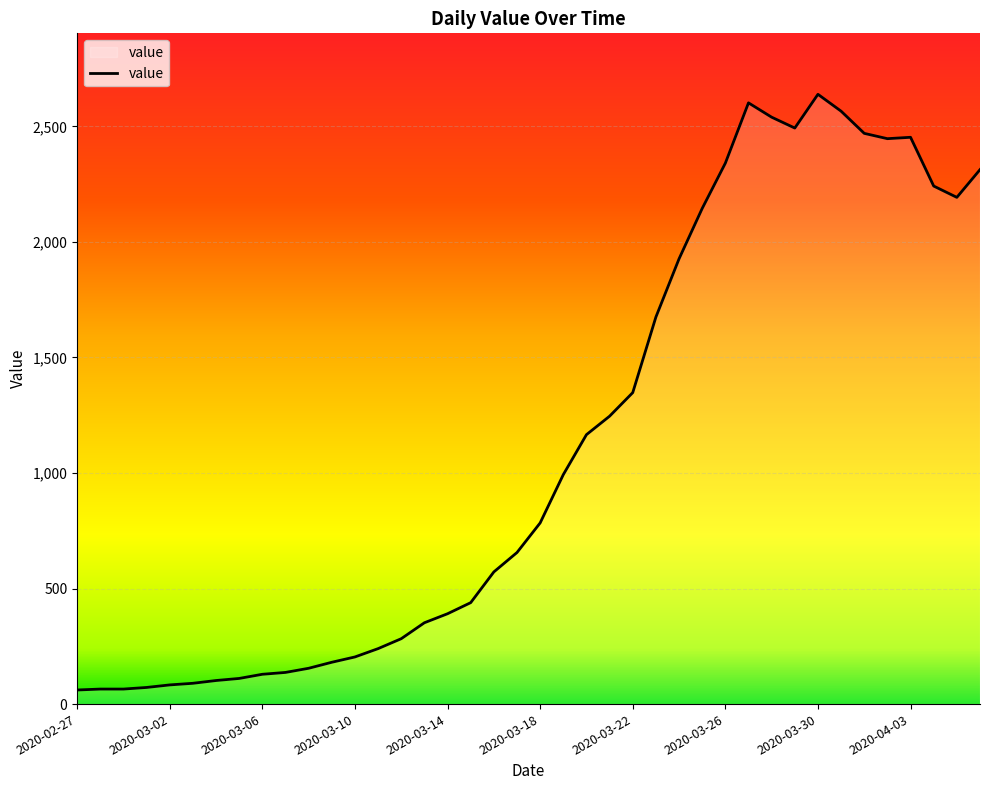

What is the difference between the maximum and minimum values?

2578